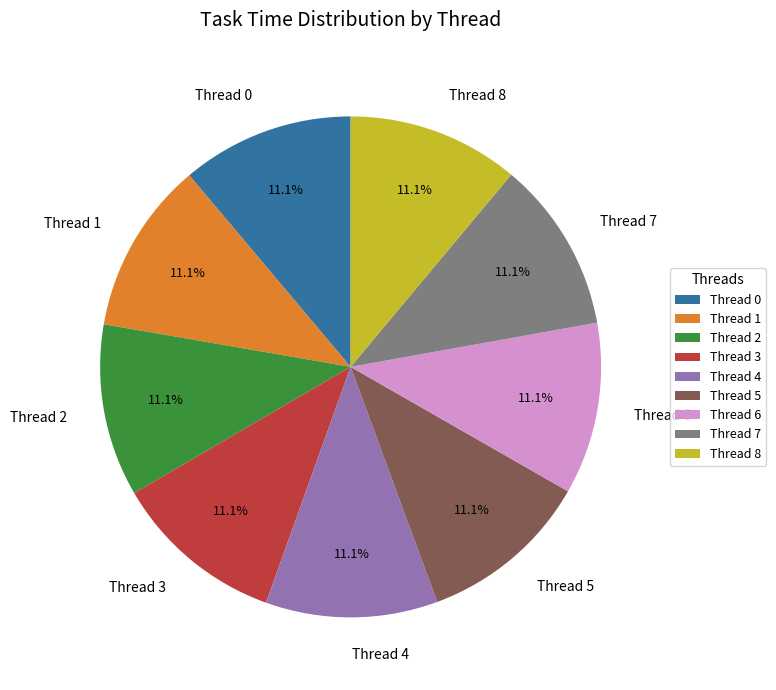

Count the number of slices in the pie.

9